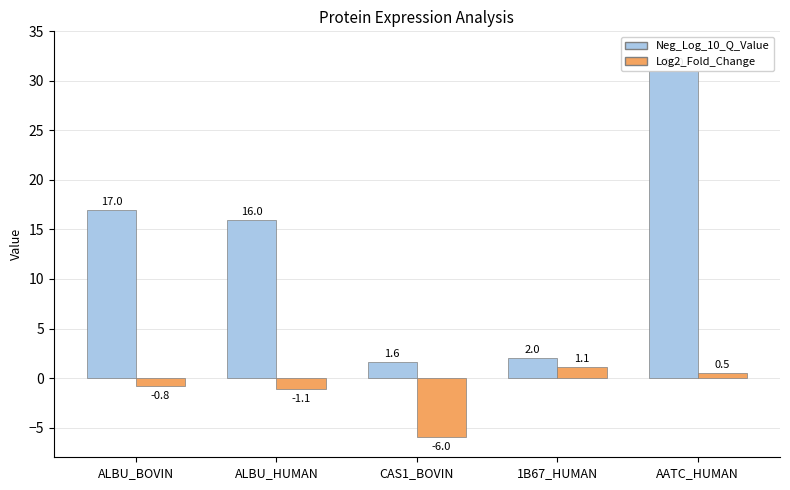

Is it true that Log2_Fold_Change equals -6.0 at CAS1_BOVIN?

True